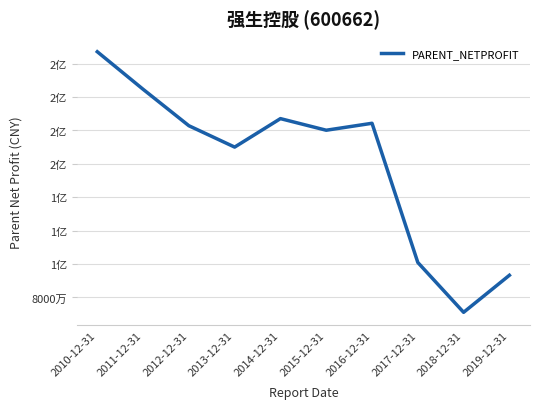

What is the sum of the values at 2019-12-31 and 2014-12-31?

280377476.5